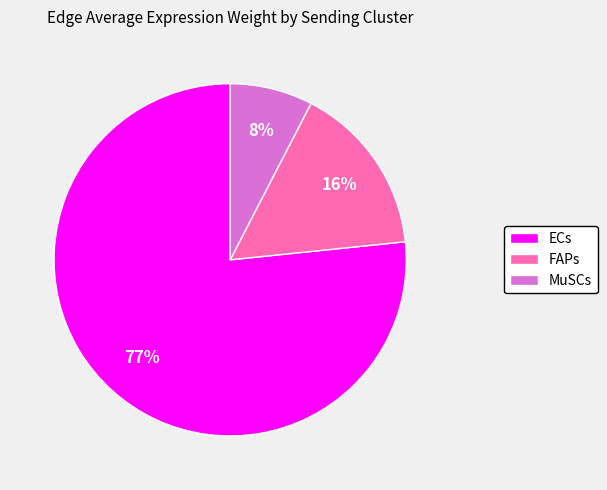

True or false: FAPs accounts for 28% of the total.

False